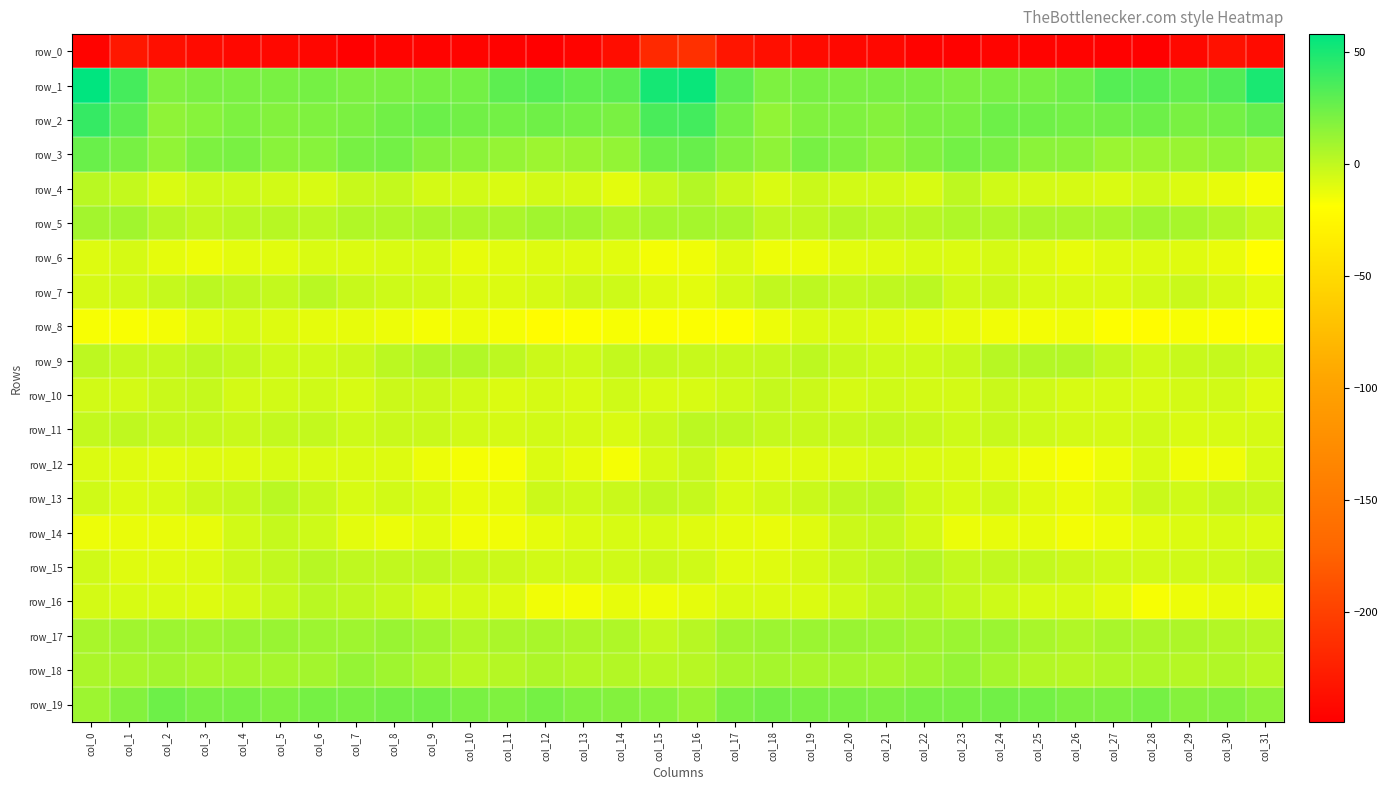

What is the average value of the row_18 series?

6.0